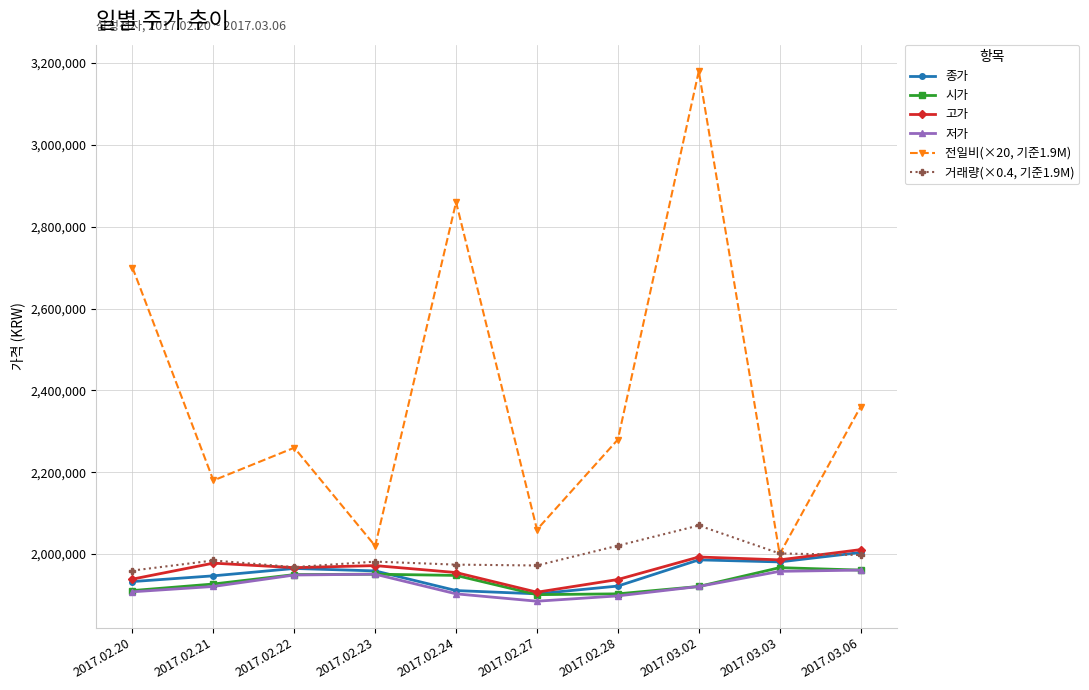

What is the greatest value displayed?

3180000.0